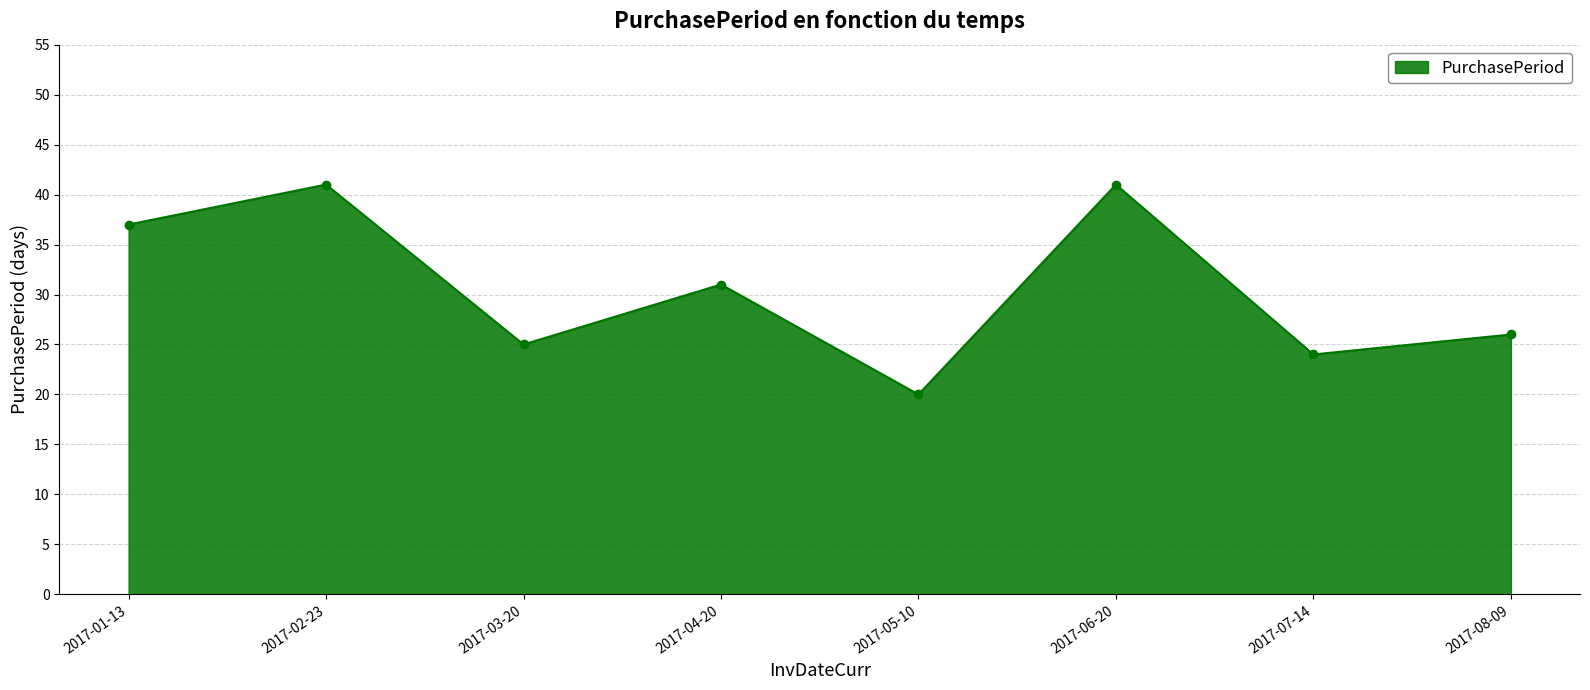

What is the smallest value displayed?

20